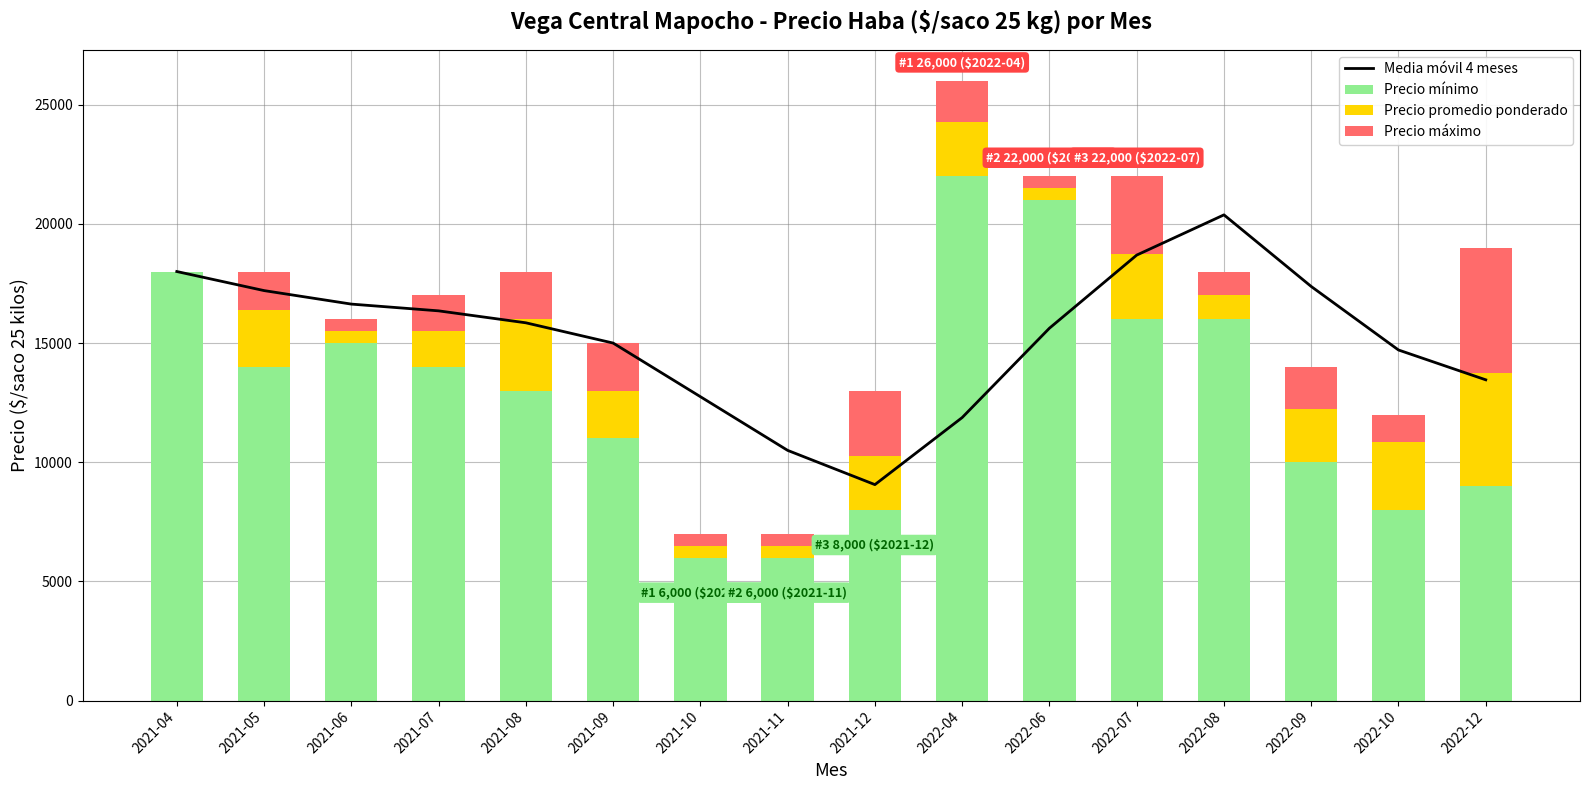

What is the maximum value for Precio mínimo?

22000